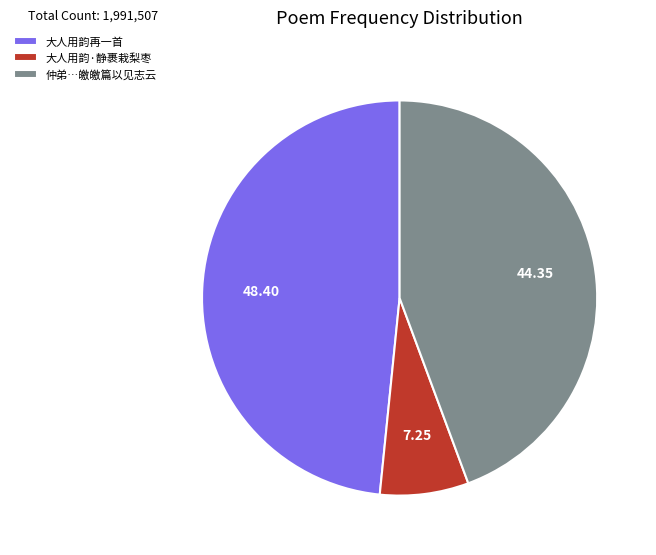

Combined, do 大人用韵再一首 and 大人用韵·静裹栽梨枣 account for over 50%?

Yes